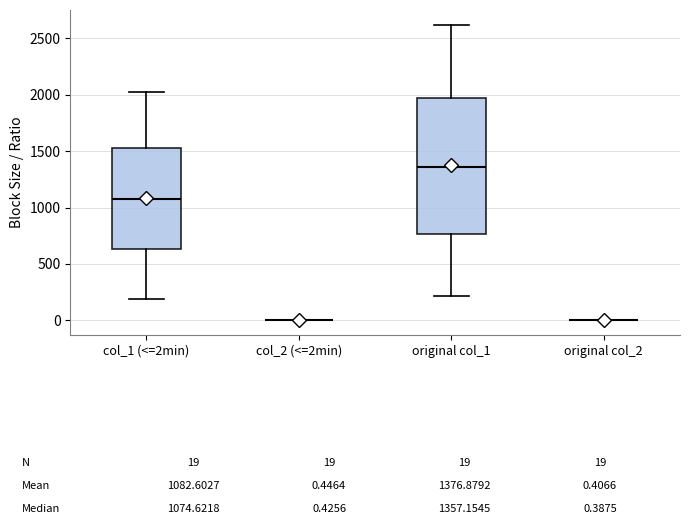

Comparing the boxes themselves (not the whiskers), which one is the tallest?

original col_1